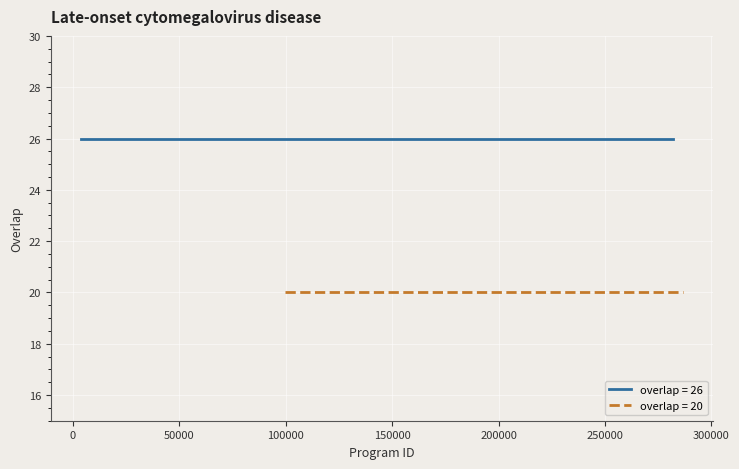

True or false: the data has more than 1 interior local peaks.

False